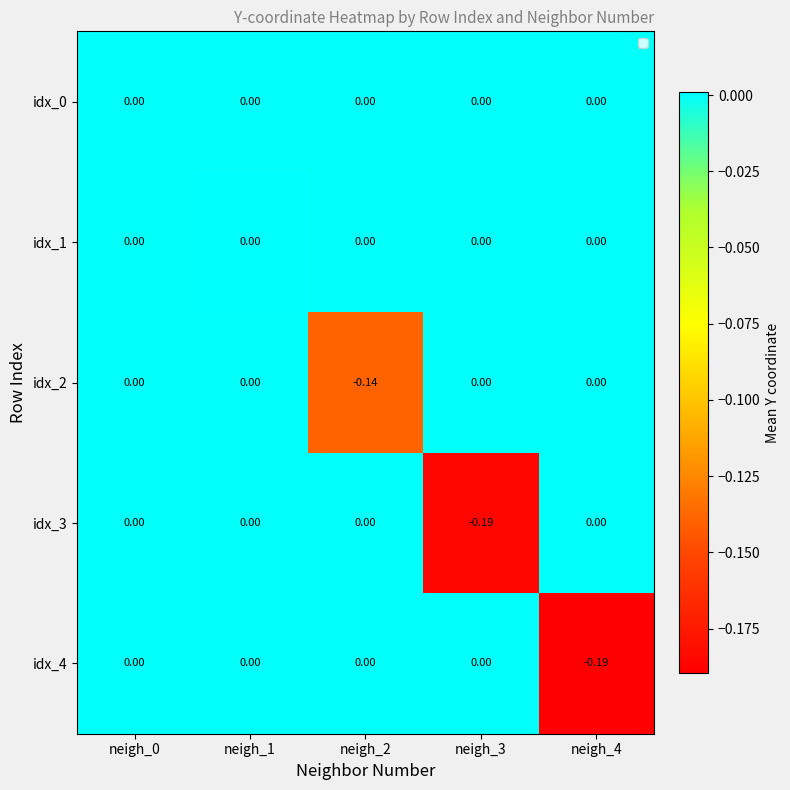

Which series has the largest total across all categories?

idx_1